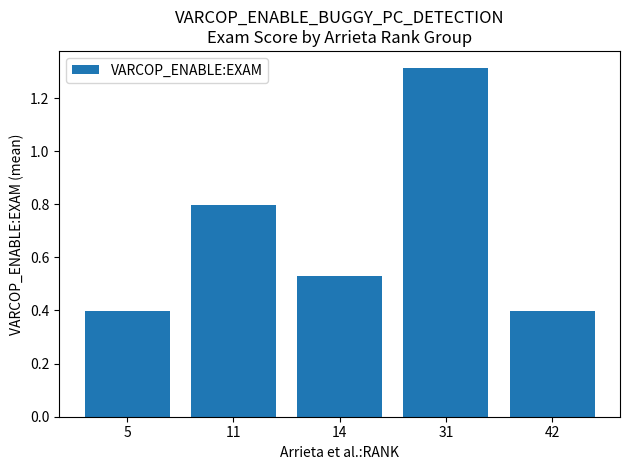

What is the approximate value at 31?

1.3